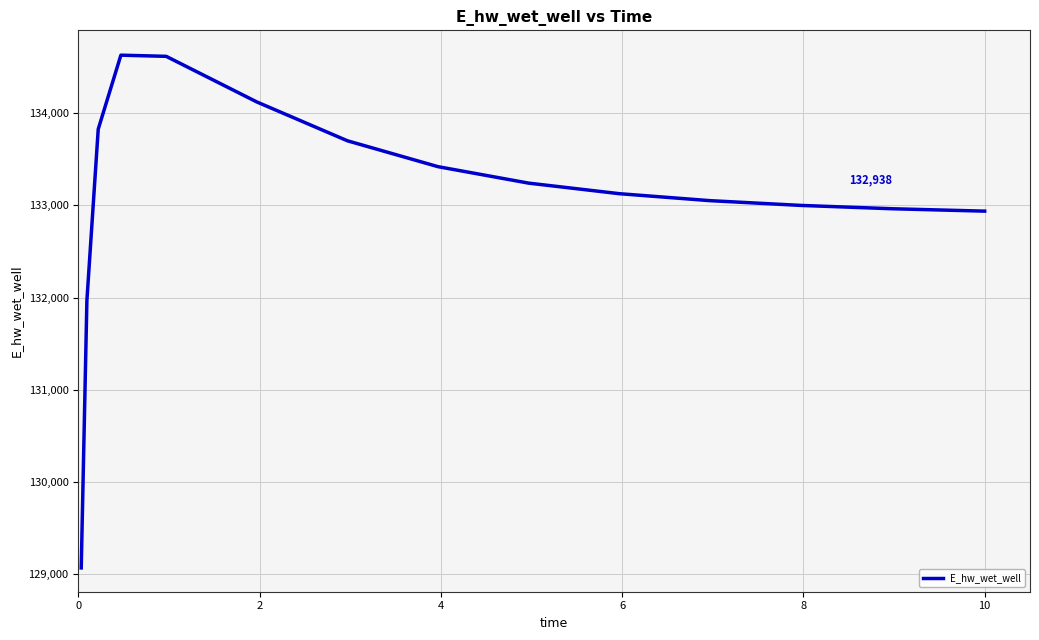

What is the difference between the maximum and minimum values?

5558.0